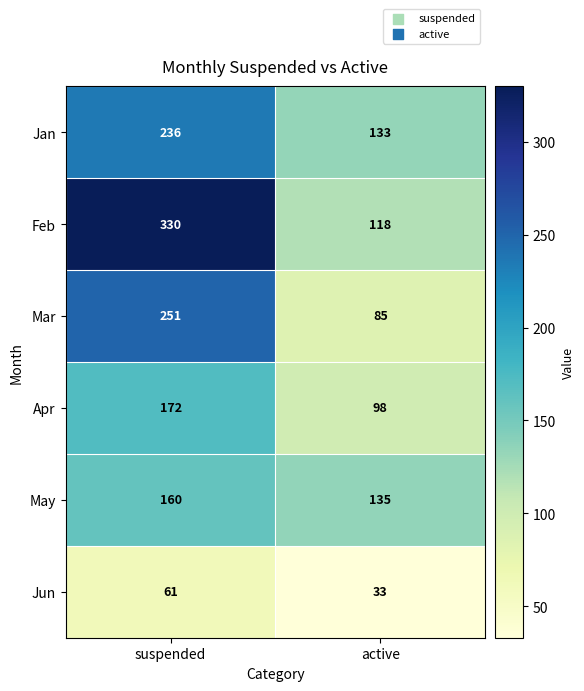

Which series has the largest total across all categories?

Feb